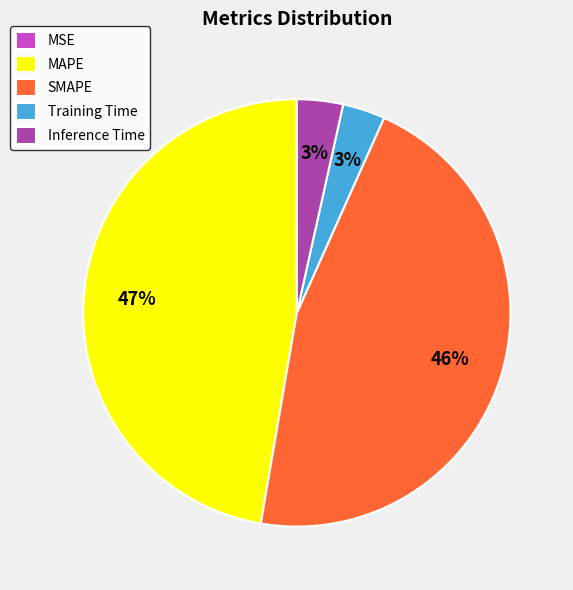

Which category has the biggest portion of the pie?

MAPE